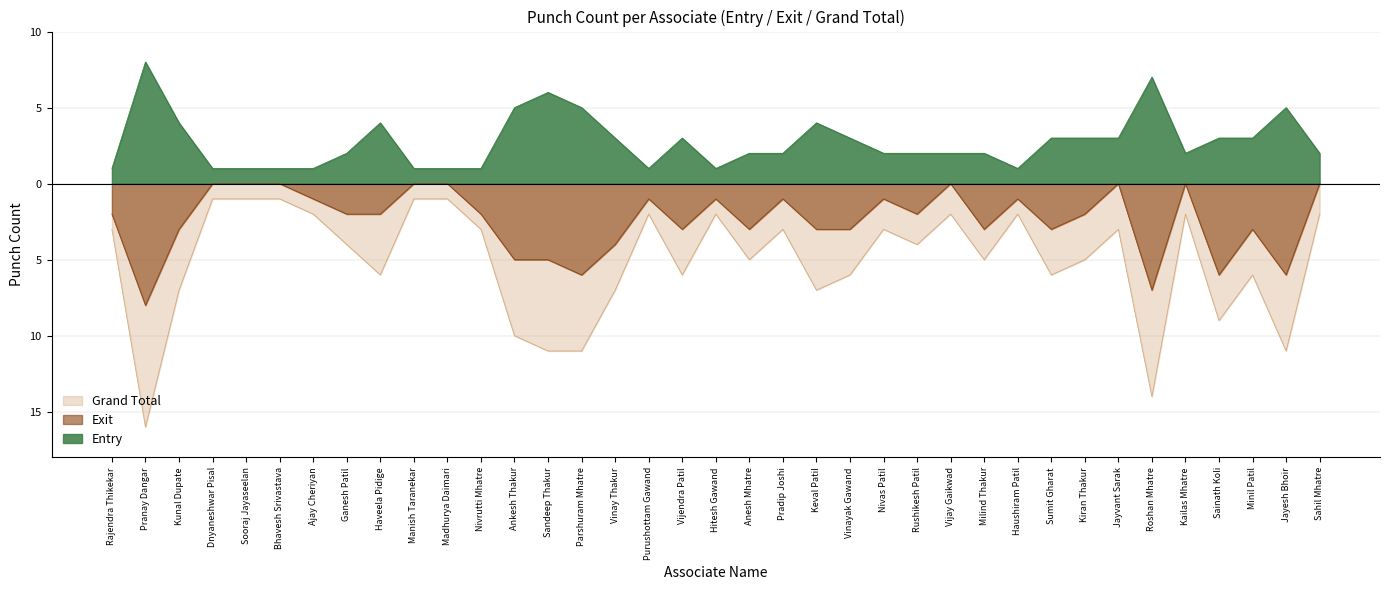

What are all the series names shown in the legend?

Grand Total, Exit, Entry